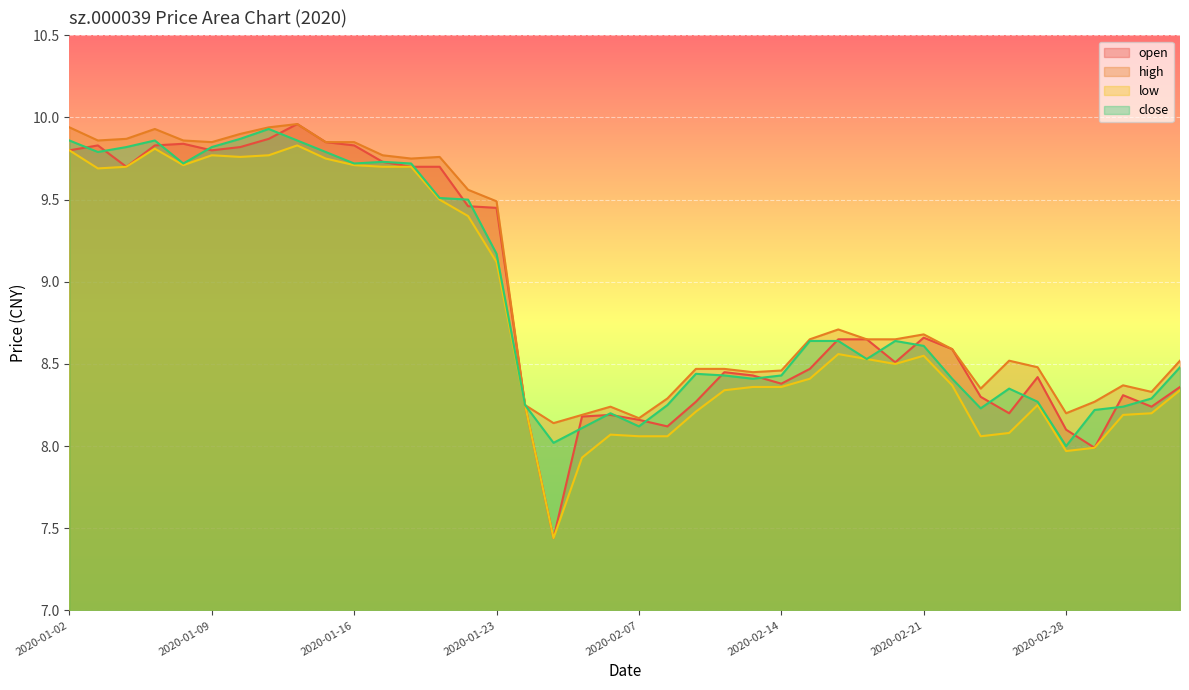

Reading left to right, extract all data points from this chart.

open: 9.8	9.8	9.7	9.8	9.8	9.8	9.8	9.9	10.0	9.8	9.8	9.7	9.7	9.7	9.5	9.4	8.2	7.4	8.2	8.2	8.2	8.1	8.3	8.4	8.4	8.4	8.5	8.7	8.7	8.5	8.7	8.6	8.3	8.2	8.4	8.1	8.0	8.3	8.2	8.4
high: 9.9	9.9	9.9	9.9	9.9	9.8	9.9	9.9	10.0	9.8	9.8	9.8	9.8	9.8	9.6	9.5	8.2	8.1	8.2	8.2	8.2	8.3	8.5	8.5	8.4	8.5	8.7	8.7	8.7	8.7	8.7	8.6	8.3	8.5	8.5	8.2	8.3	8.4	8.3	8.5
low: 9.8	9.7	9.7	9.8	9.7	9.8	9.8	9.8	9.8	9.8	9.7	9.7	9.7	9.5	9.4	9.1	8.2	7.4	7.9	8.1	8.1	8.1	8.2	8.3	8.4	8.4	8.4	8.6	8.5	8.5	8.6	8.4	8.1	8.1	8.2	8.0	8.0	8.2	8.2	8.3
close: 9.9	9.8	9.8	9.9	9.7	9.8	9.9	9.9	9.9	9.8	9.7	9.7	9.7	9.5	9.5	9.2	8.2	8.0	8.1	8.2	8.1	8.2	8.4	8.4	8.4	8.4	8.6	8.6	8.5	8.6	8.6	8.4	8.2	8.3	8.3	8.0	8.2	8.2	8.3	8.5